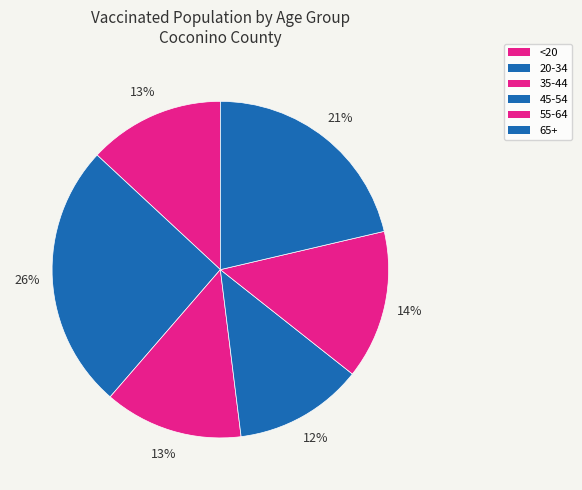

Count the number of slices in the pie.

6